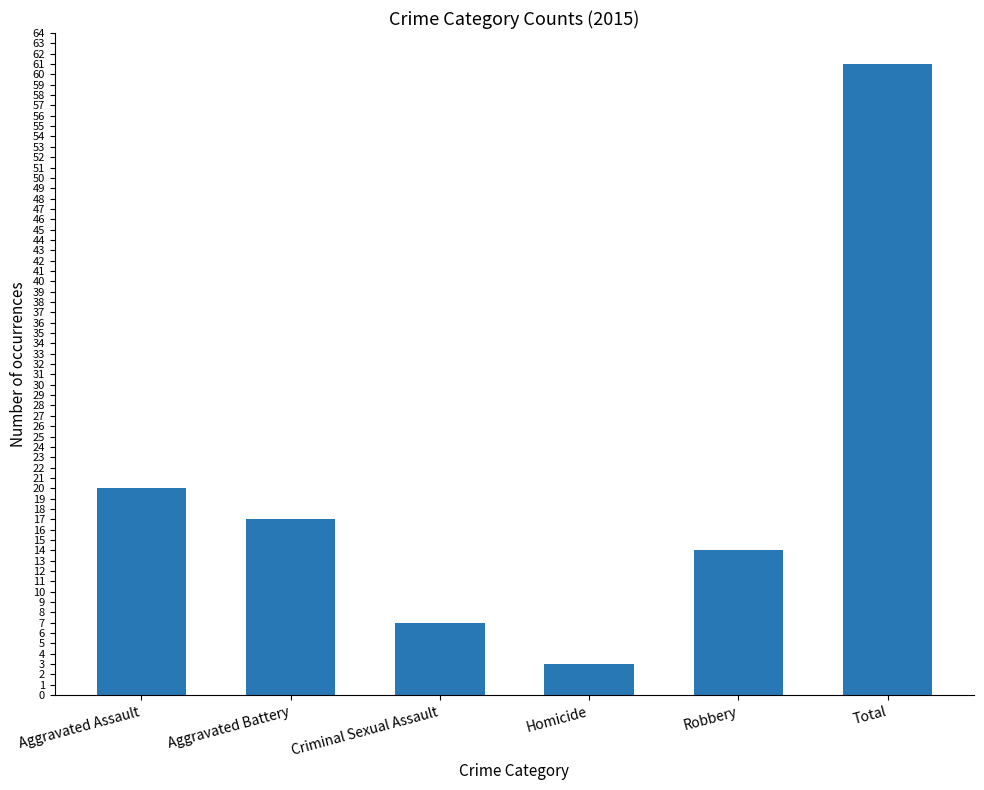

Which label corresponds to the smallest value in the chart?

Homicide